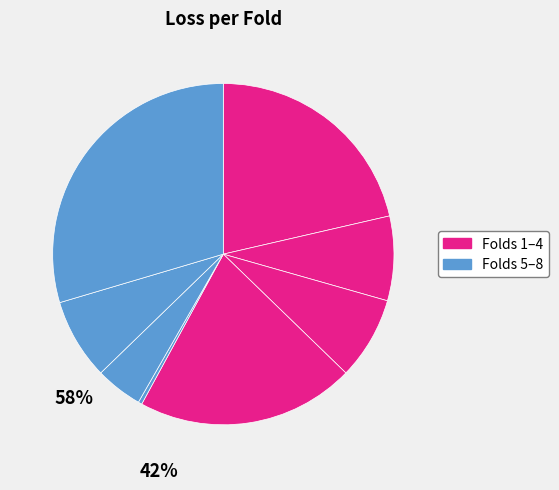

Count the number of slices in the pie.

8